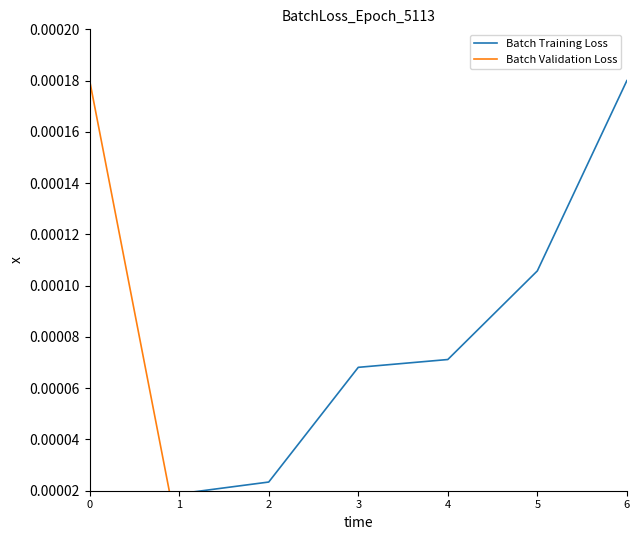

True or false: Batch Validation Loss has more than 1 interior local peaks.

False